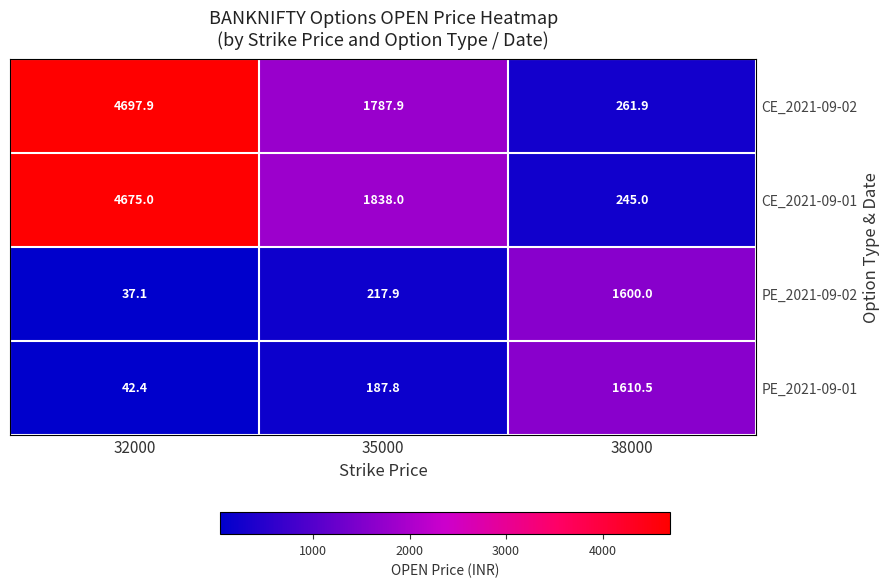

Read the PE_2021-09-02 value at 38000.

1600.0